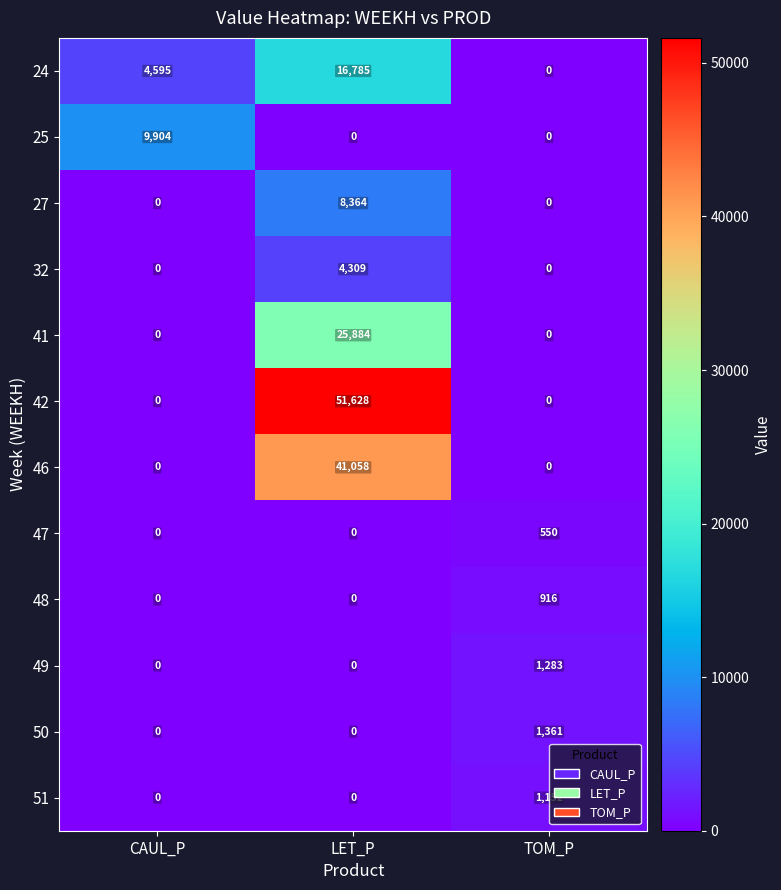

Is it true that 42 equals 21300 at LET_P?

False